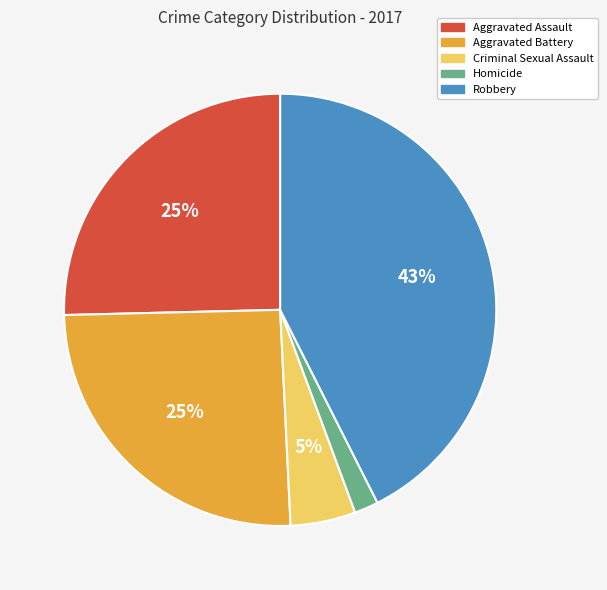

Is there any slice that represents more than half of the pie?

No